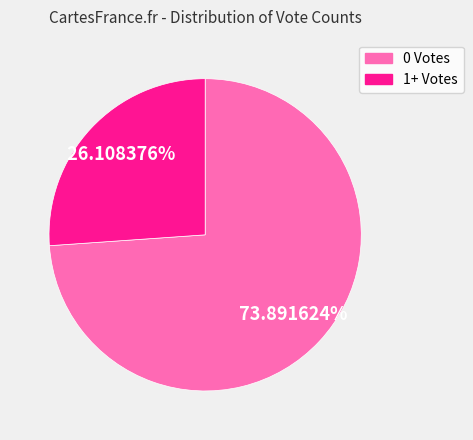

Does any single category account for the majority?

Yes